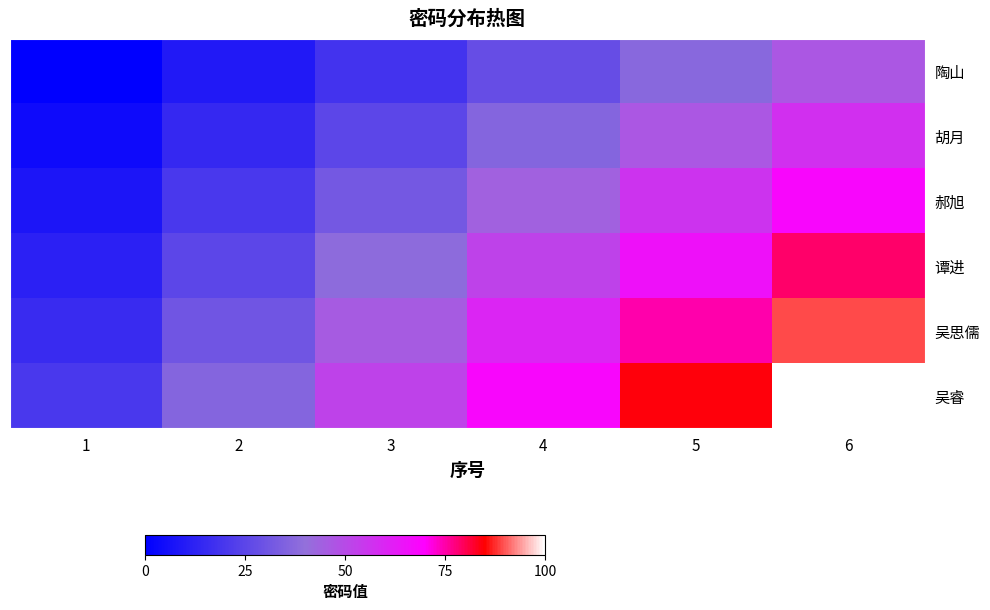

Reading left to right, what are all the values shown in this chart?

陶山: 1=0.0	2=9.3	3=18.7	4=28.0	5=37.3	6=46.7
胡月: 1=4.0	2=14.7	3=25.3	4=36.0	5=46.7	6=57.3
郝旭: 1=8.0	2=20.0	3=32.0	4=44.0	5=56.0	6=68.0
谭进: 1=12.0	2=25.3	3=38.7	4=52.0	5=65.3	6=78.7
吴思儒: 1=16.0	2=30.7	3=45.3	4=60.0	5=74.7	6=89.3
吴睿: 1=20.0	2=36.0	3=52.0	4=68.0	5=84.0	6=100.0